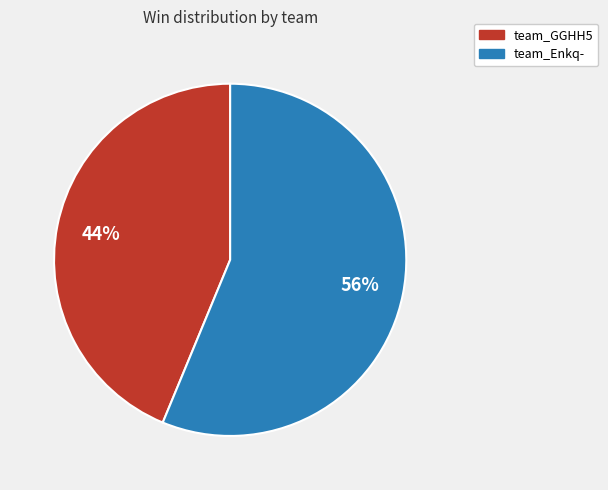

Approximately how many times larger is the value at team_Enkq- compared to team_GGHH5?

1.3